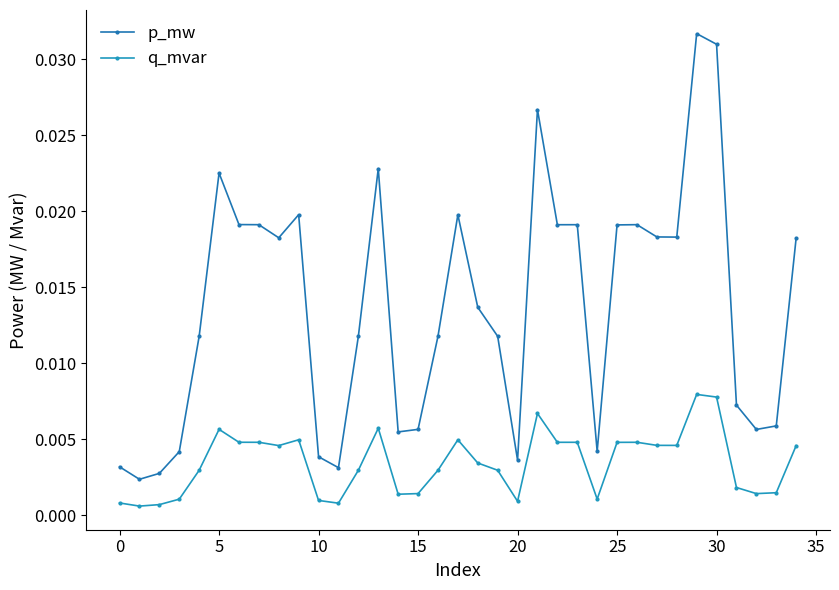

What are all the series names shown in the legend?

p_mw, q_mvar